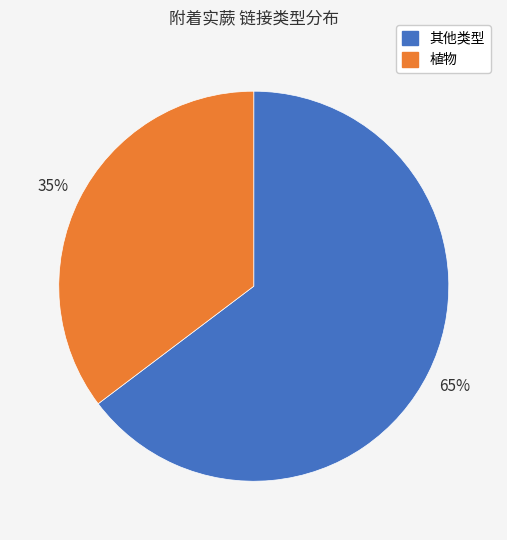

Is there any slice that represents more than half of the pie?

Yes